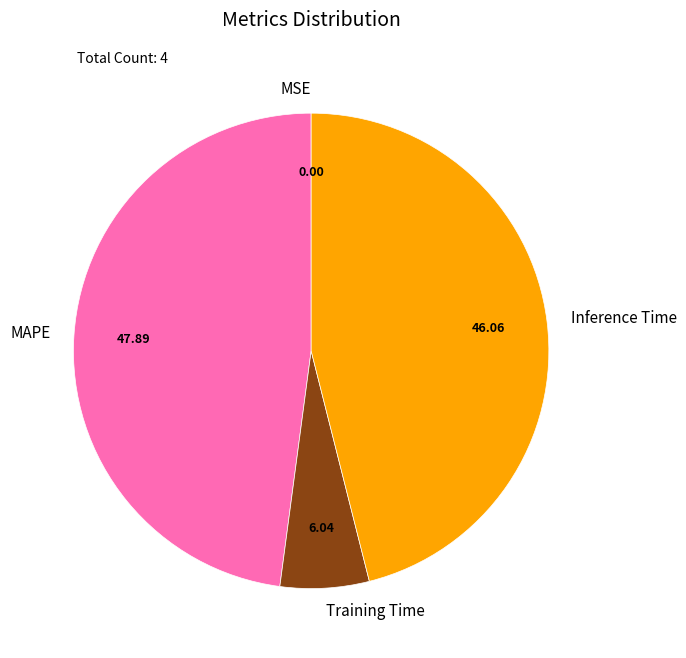

What is the largest slice in the pie chart?

MAPE